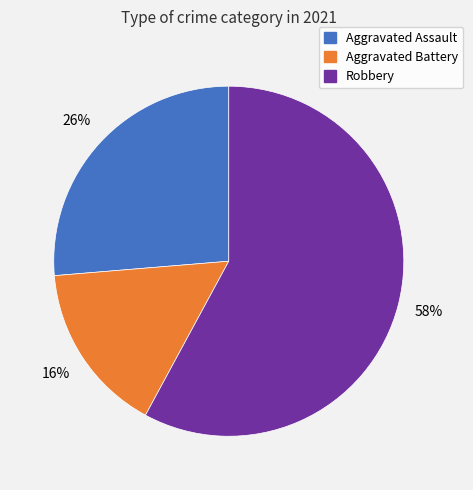

Is there any slice that represents more than half of the pie?

Yes